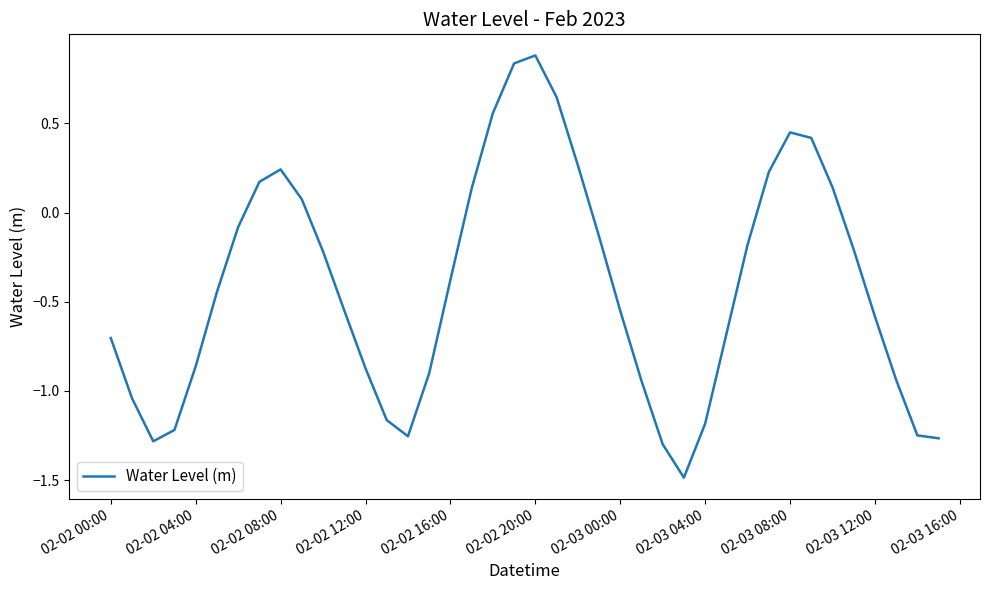

What is the greatest value displayed?

0.9